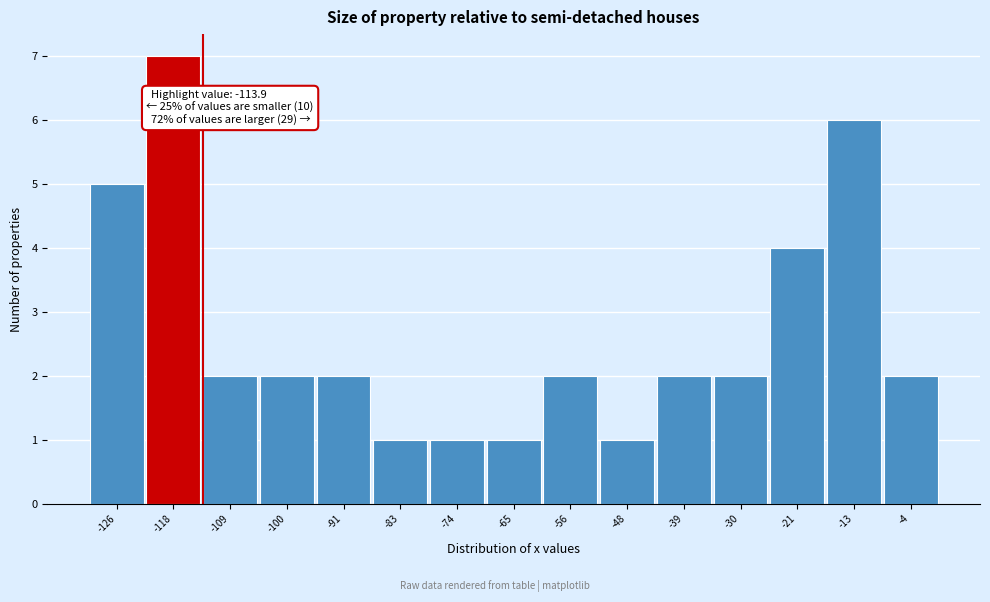

Reading left to right, list all the values displayed in this chart.

5	7	2	2	2	1	1	1	2	1	2	2	4	6	2